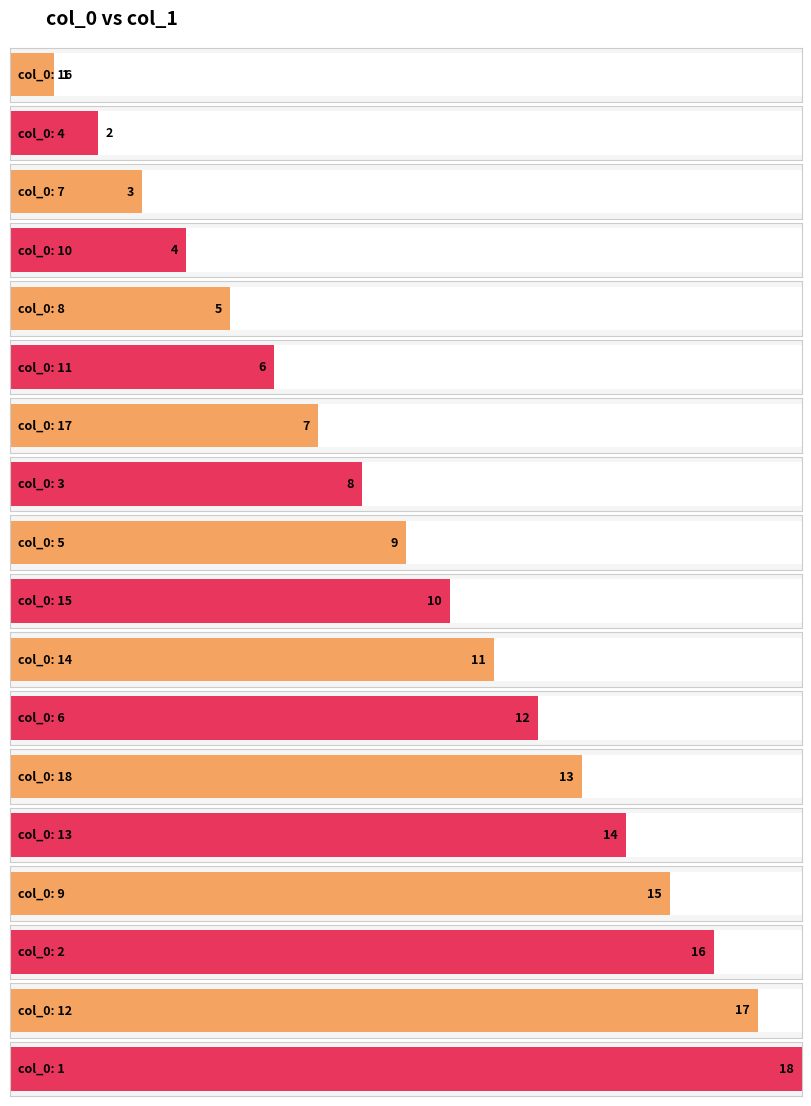

The chart shows a value of 13 at 18. True or false?

True